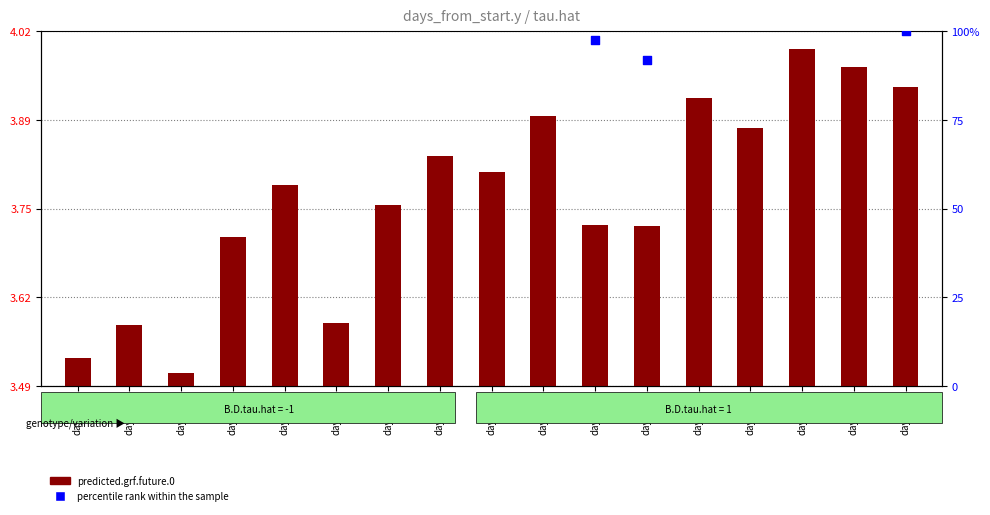

Which series has the largest total across all categories?

percentile rank within the sample